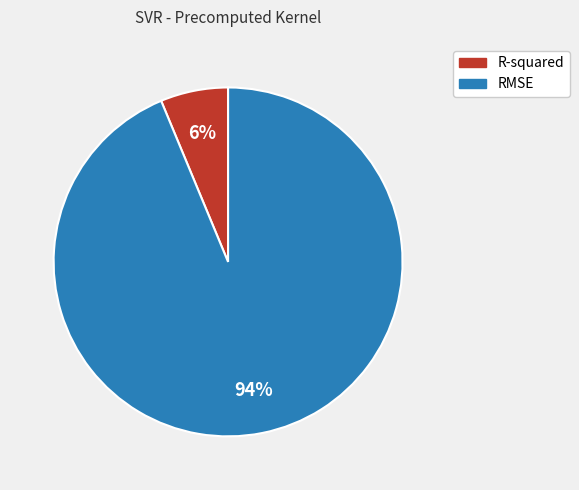

To the nearest percent, what is the average slice percentage?

50%